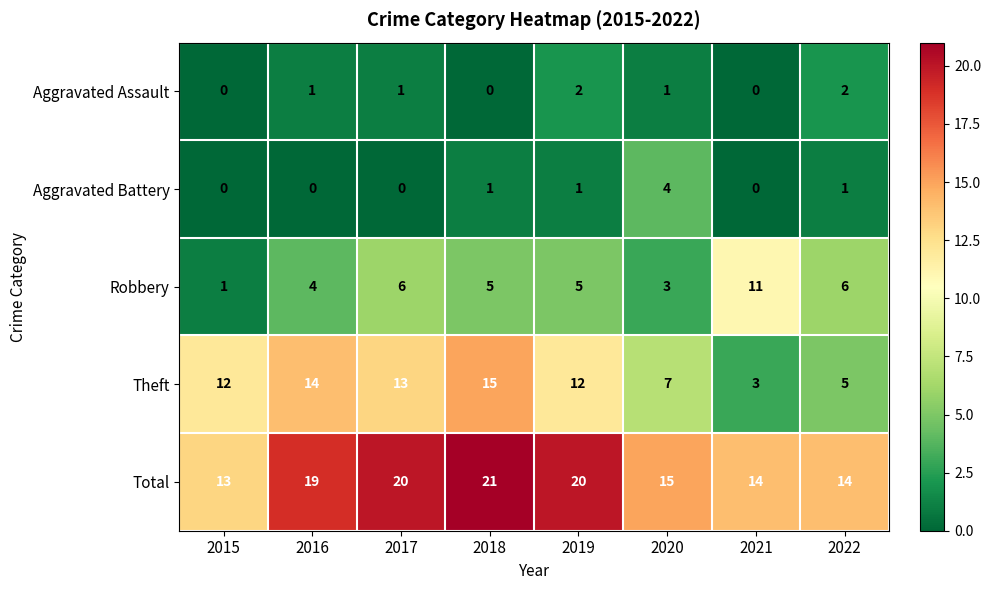

What is the difference between the maximum and minimum values in the Theft series?

12